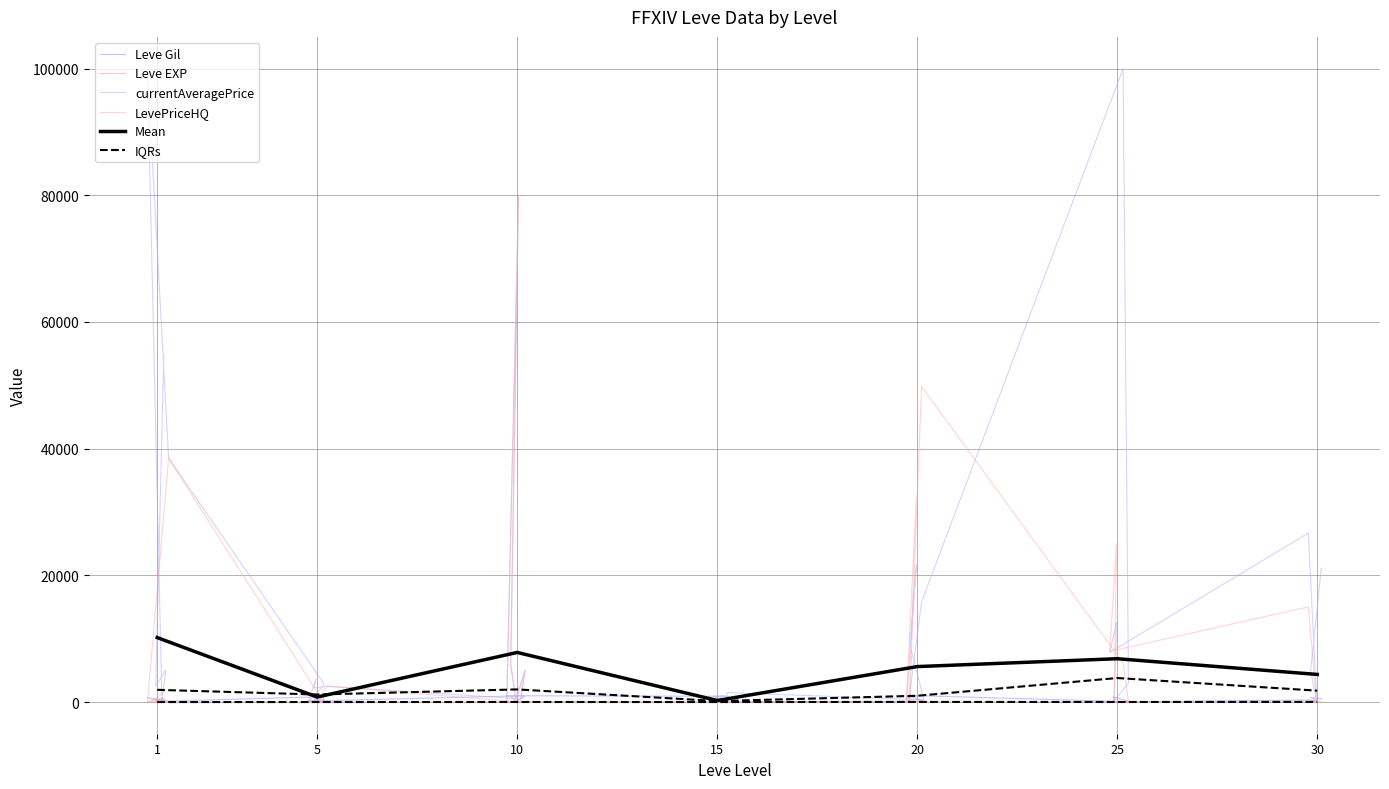

True or false: Leve Gil and LevePriceHQ intersect in this chart.

True